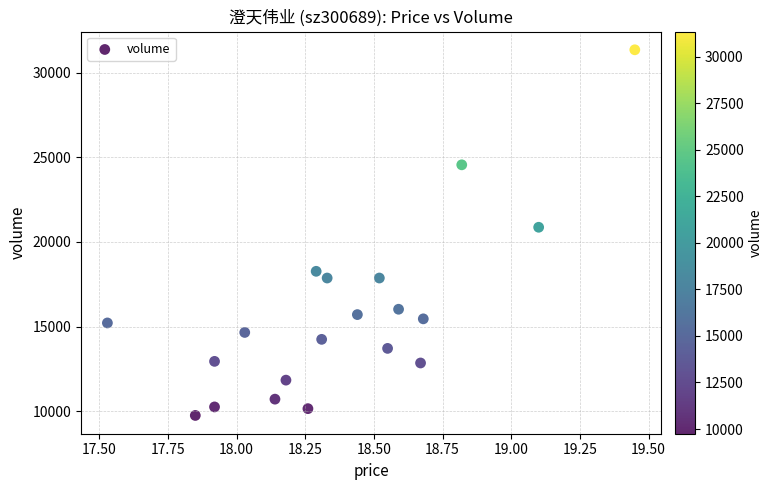

What is the range of Y values (max minus min)?

21596